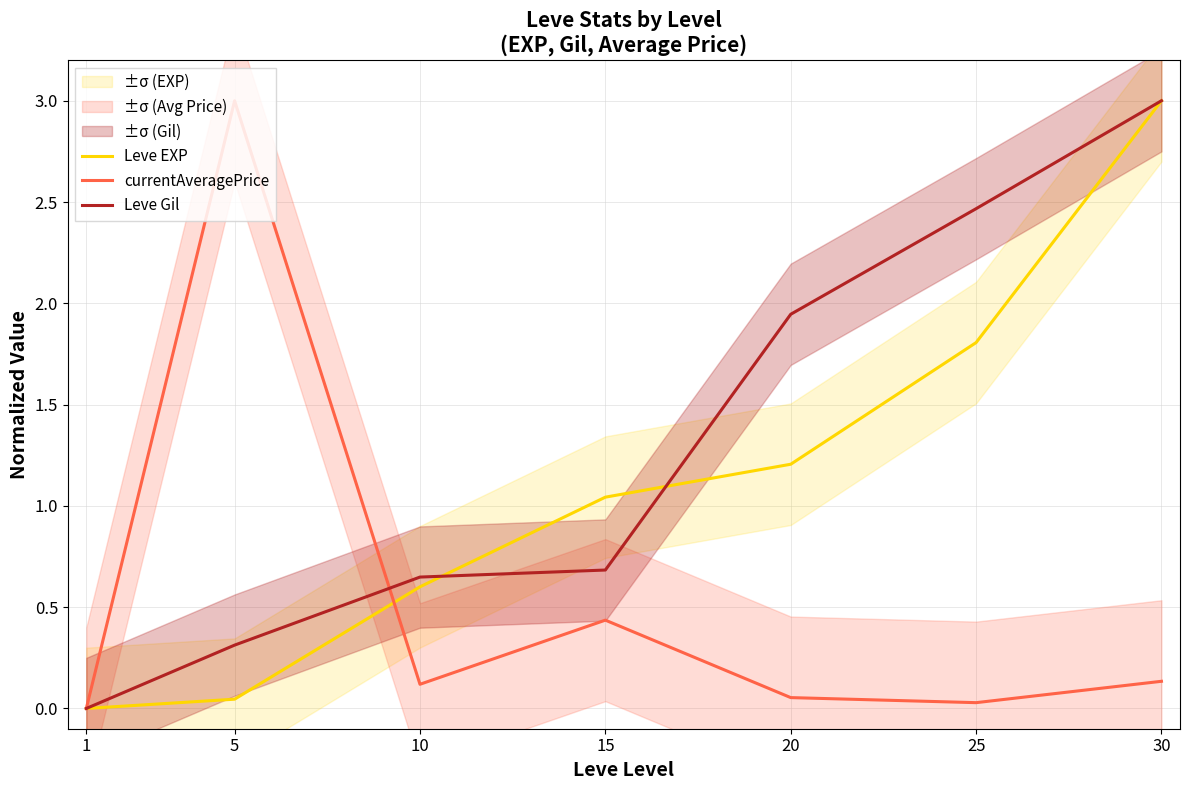

Which category has the highest value across all series?

30